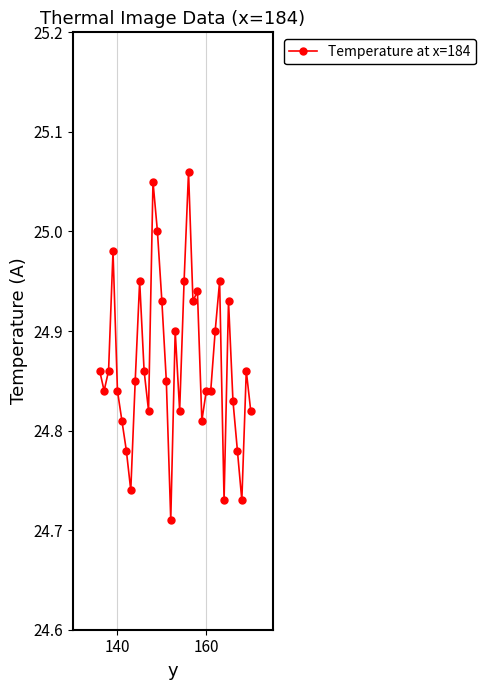

What is the difference between the second highest and second lowest values?

0.3